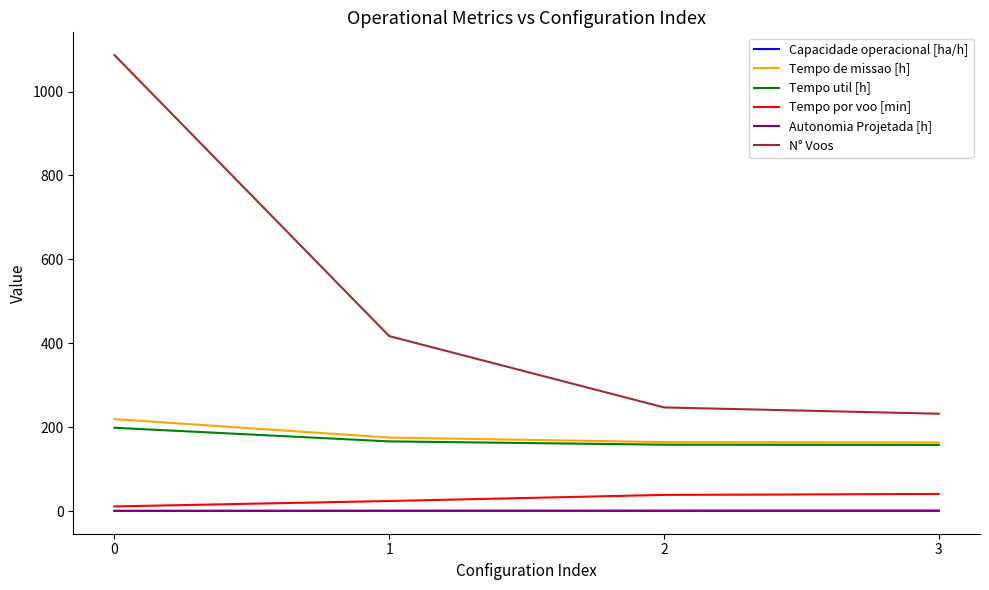

How many categories are shown in the chart?

4